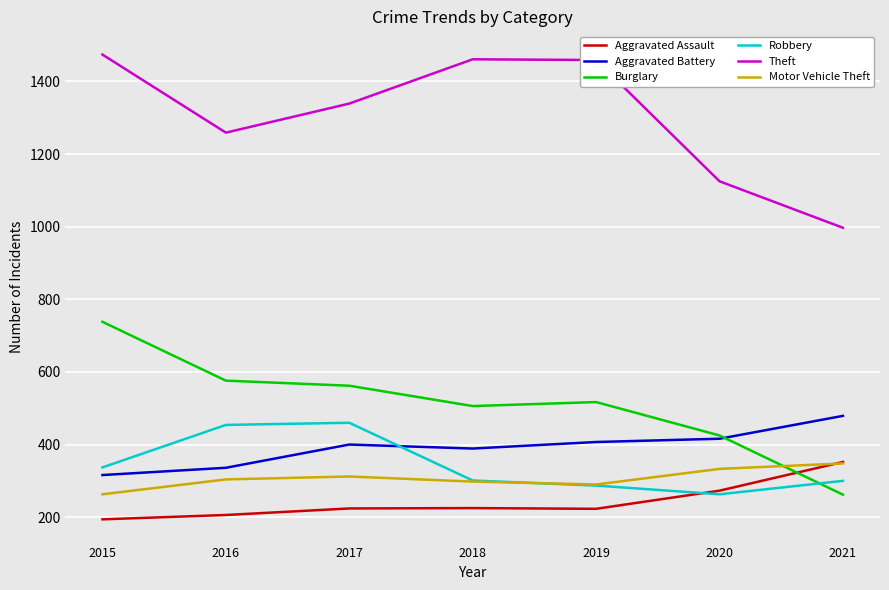

Which series has the largest range (max minus min)?

Theft